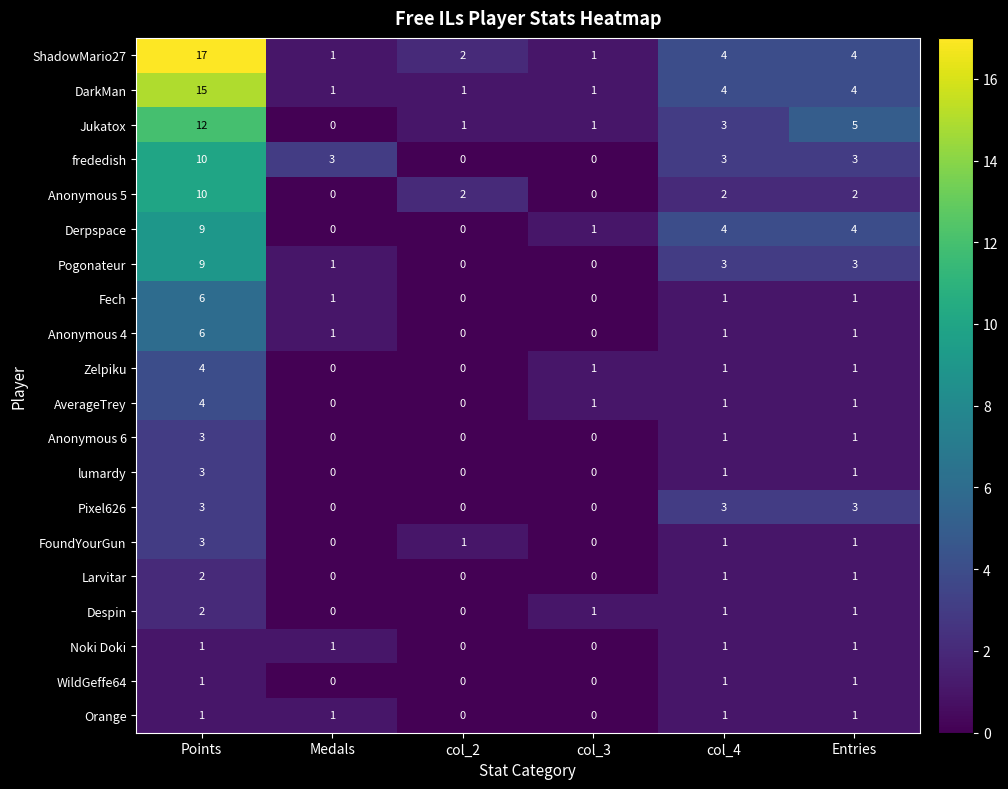

What is the spread (max minus min) of values at Points?

16